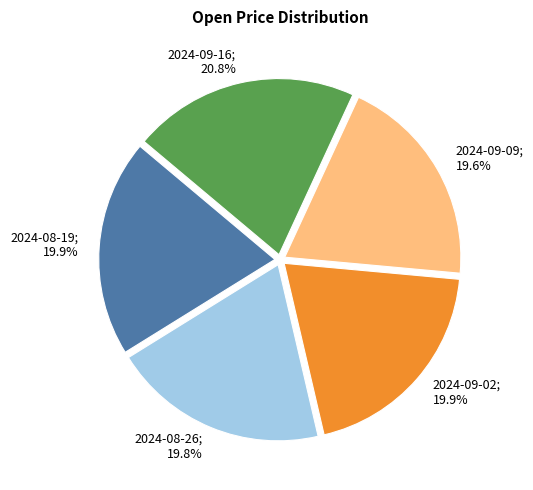

Does any single category account for the majority?

No